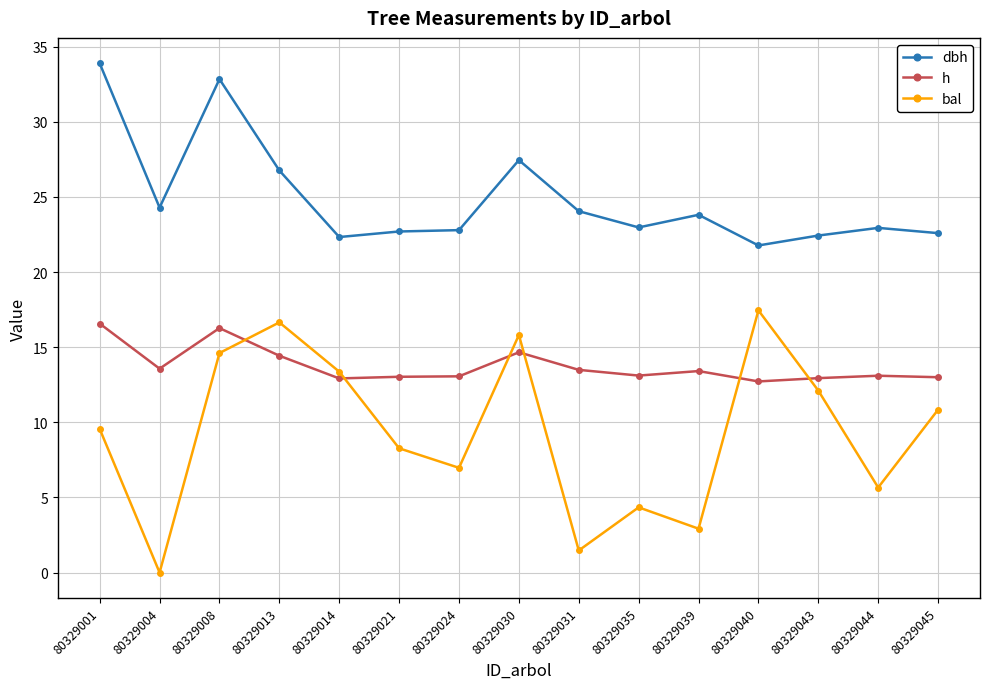

True or false: dbh has more than 2 points higher than both neighbors.

True